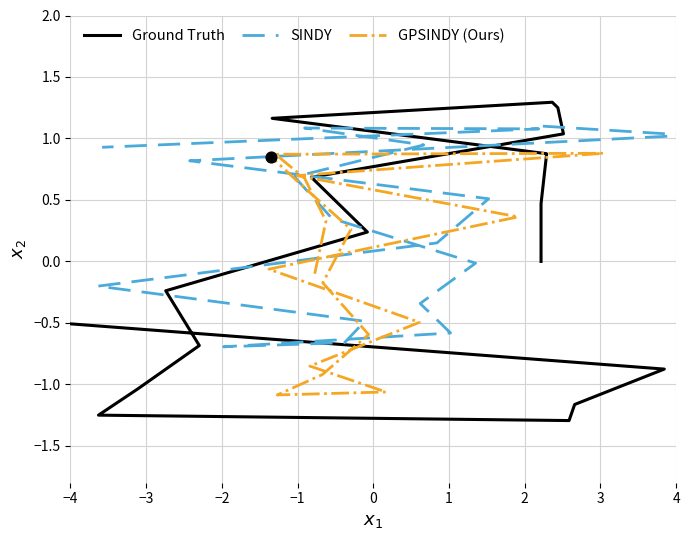

At how many categories does at least one series exceed 0?

15